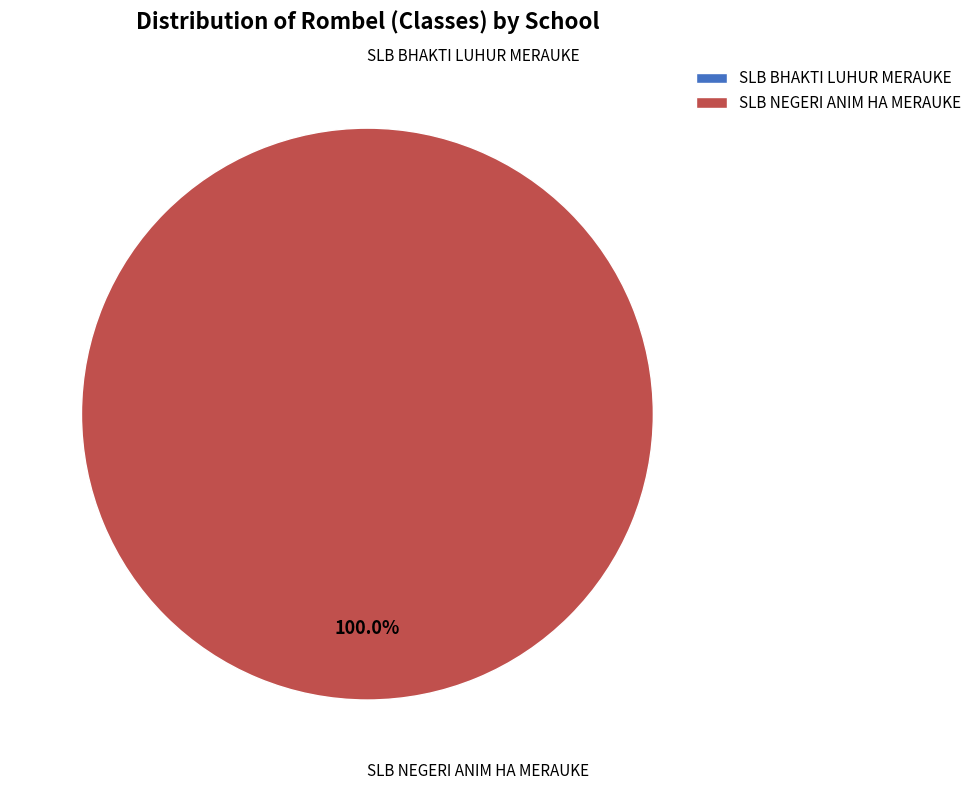

Is it true that SLB BHAKTI LUHUR MERAUKE is 1% of the pie?

False